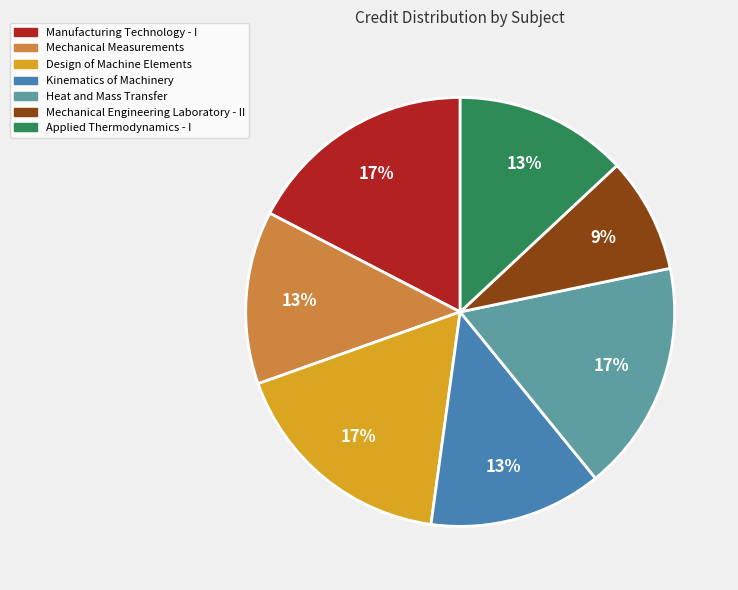

Does Design of Machine Elements account for over 50% of the chart?

No